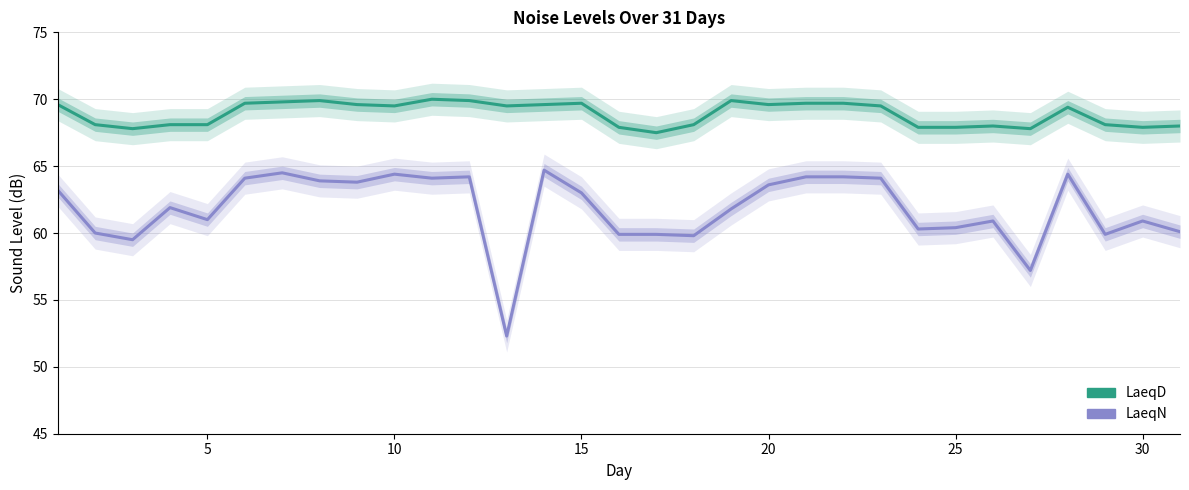

The value of LaeqD at 15 is 23.7. True or false?

False